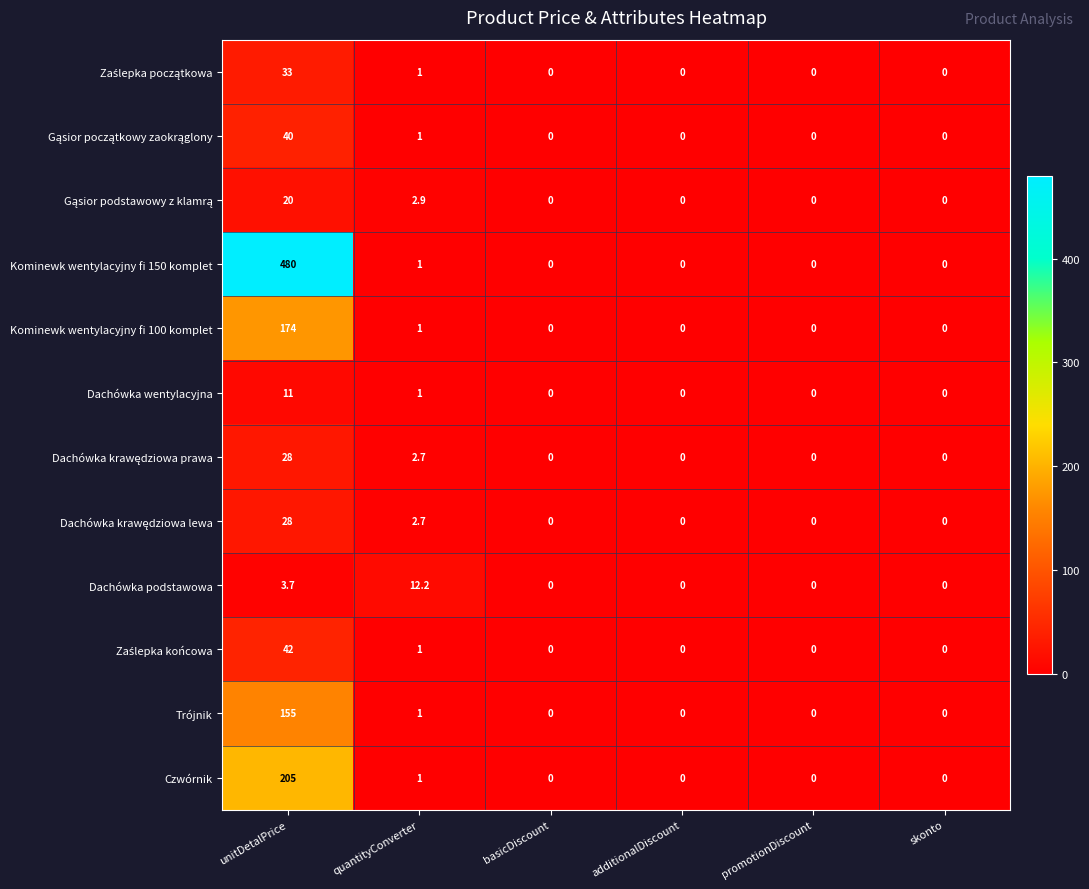

Which series has the widest spread of values?

Kominewk wentylacyjny fi 150 komplet